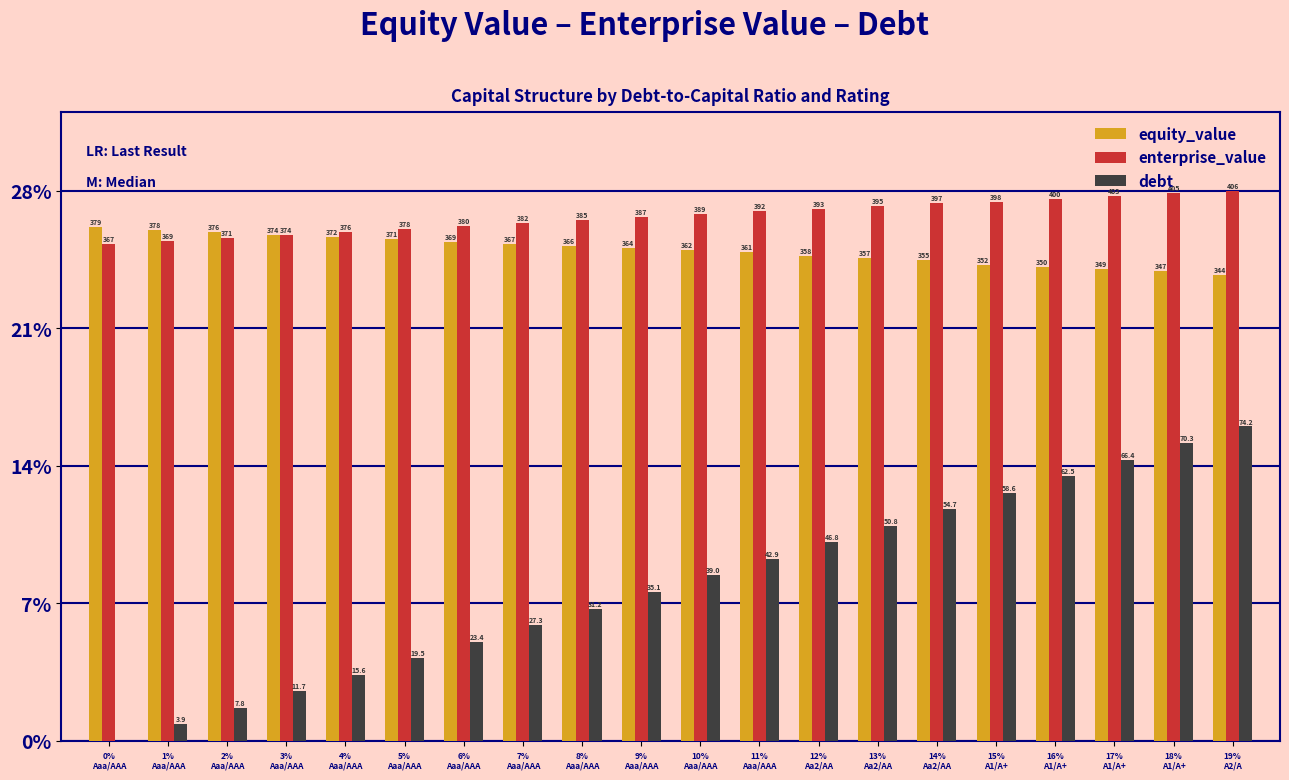

What is the difference between the enterprise_value values at 19%
A2/A and 16%
A1/A+?

0.4